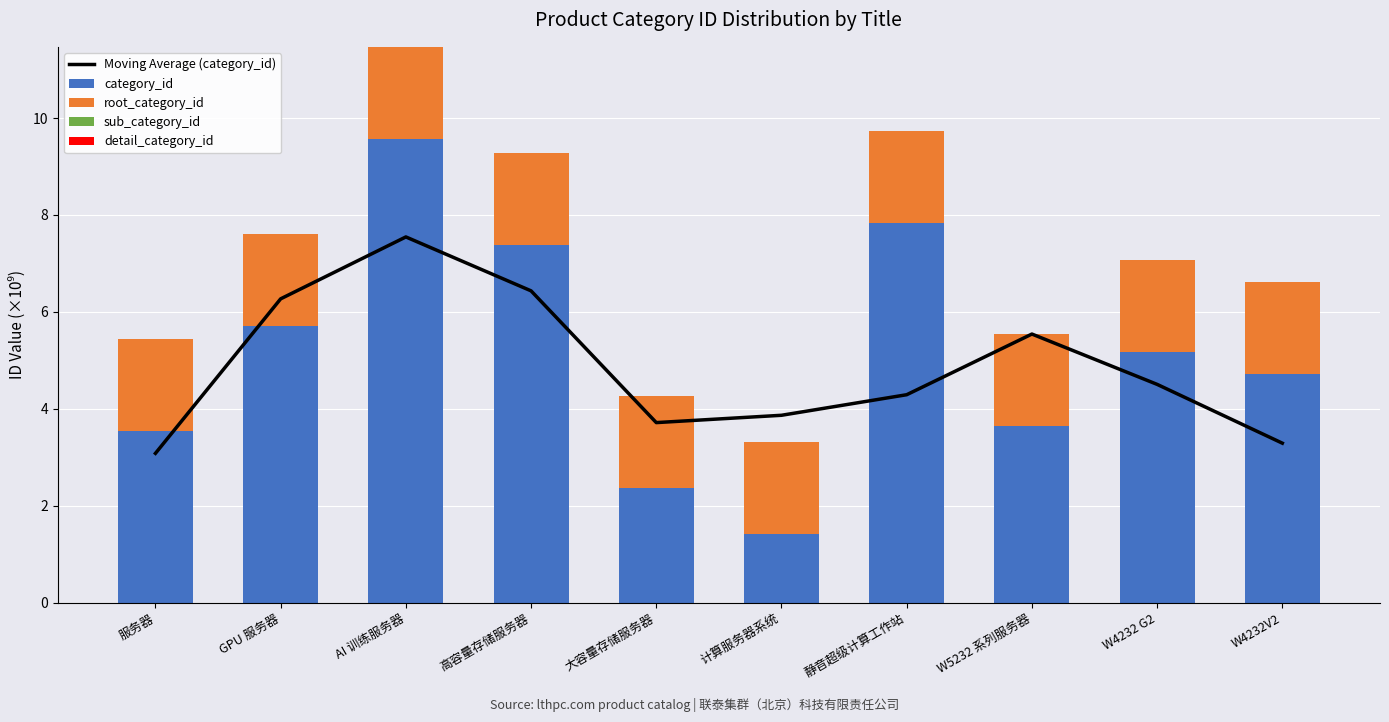

At which category is the sum across all series the highest?

AI 训练服务器